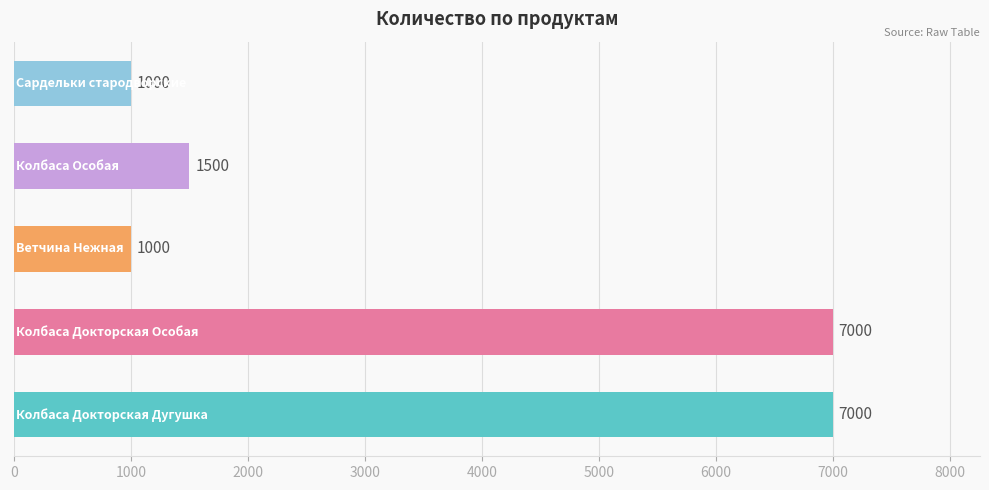

What is the minimum value shown in the chart?

1000